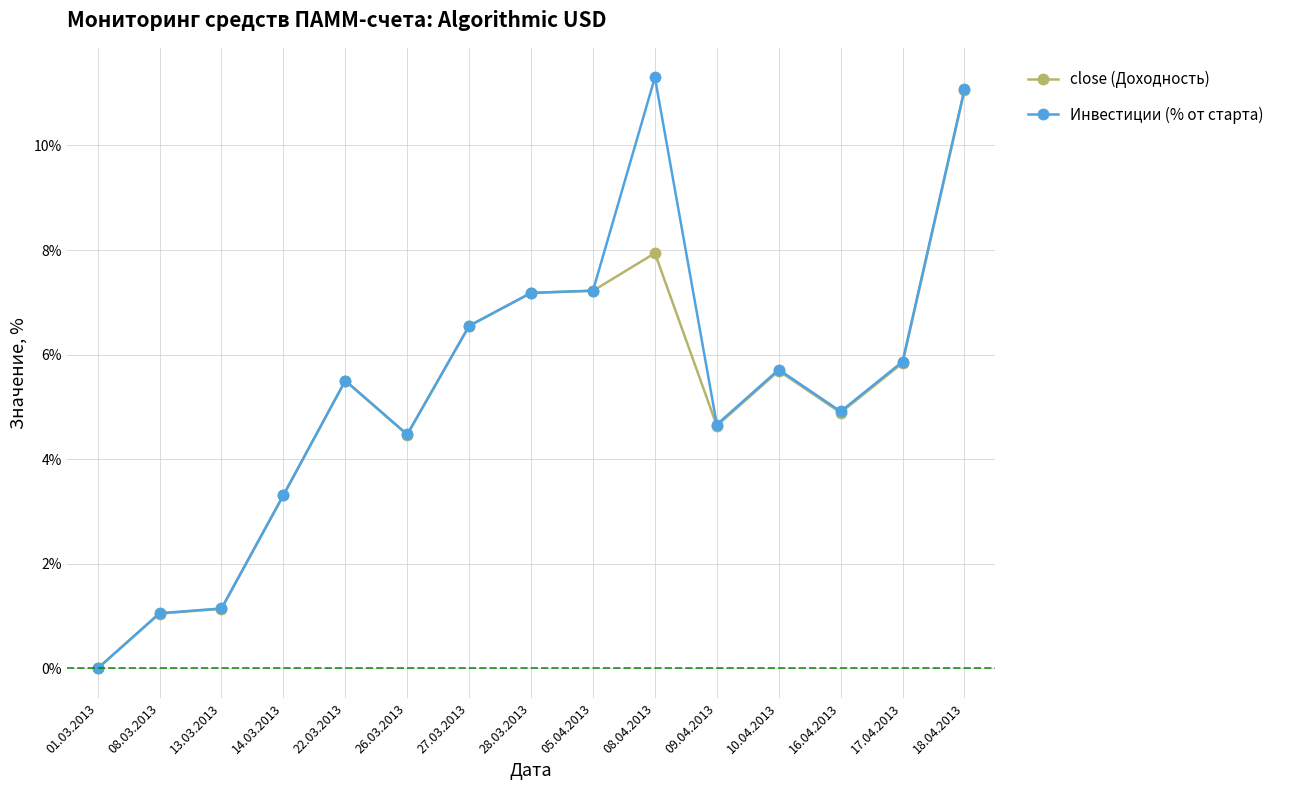

Which series has the largest range (max minus min)?

Инвестиции (% от старта)